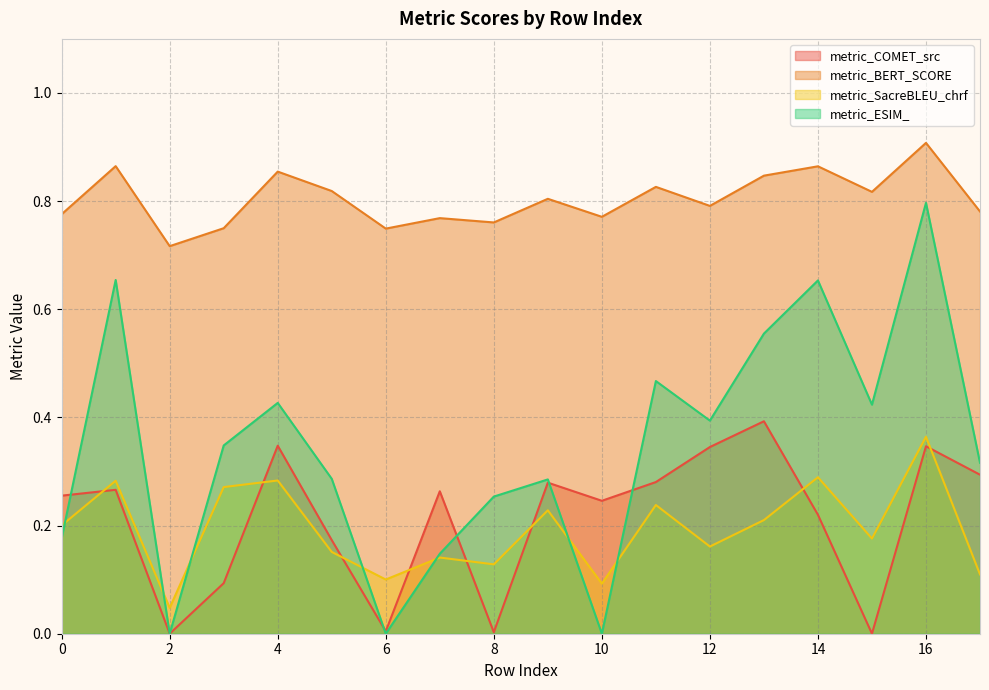

Is the value of metric_BERT_SCORE at 16 greater than the value of metric_COMET_src at 10?

Yes